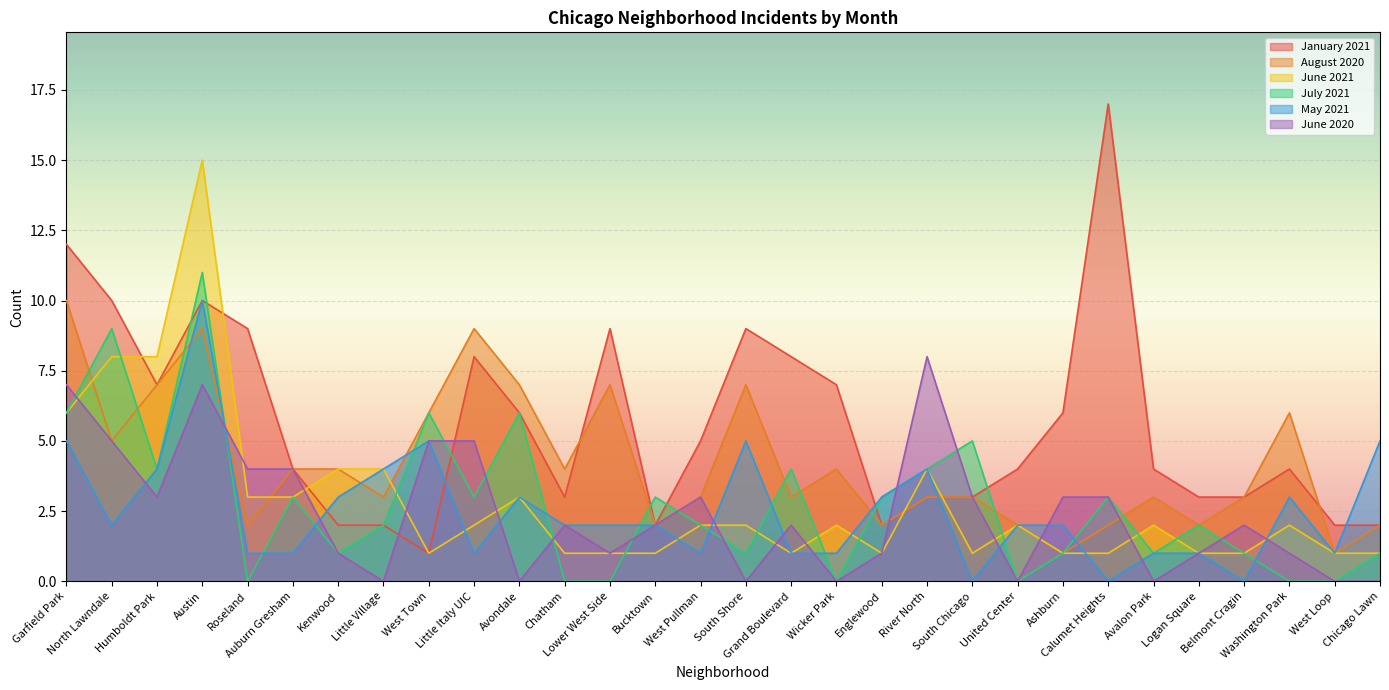

In July 2021, how many points are higher than both neighbors (excluding endpoints)?

10